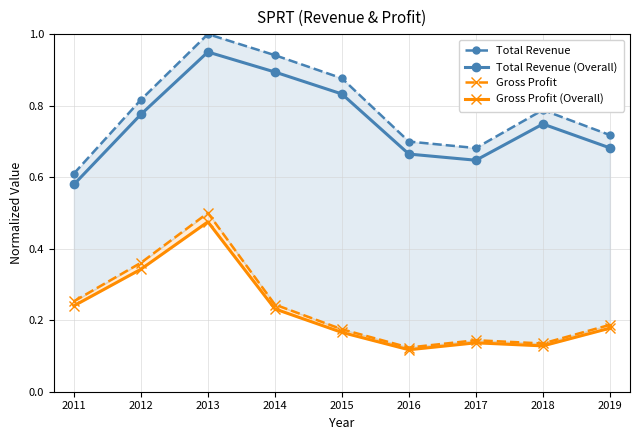

Which has a higher value, 2017 or 2016?

2016